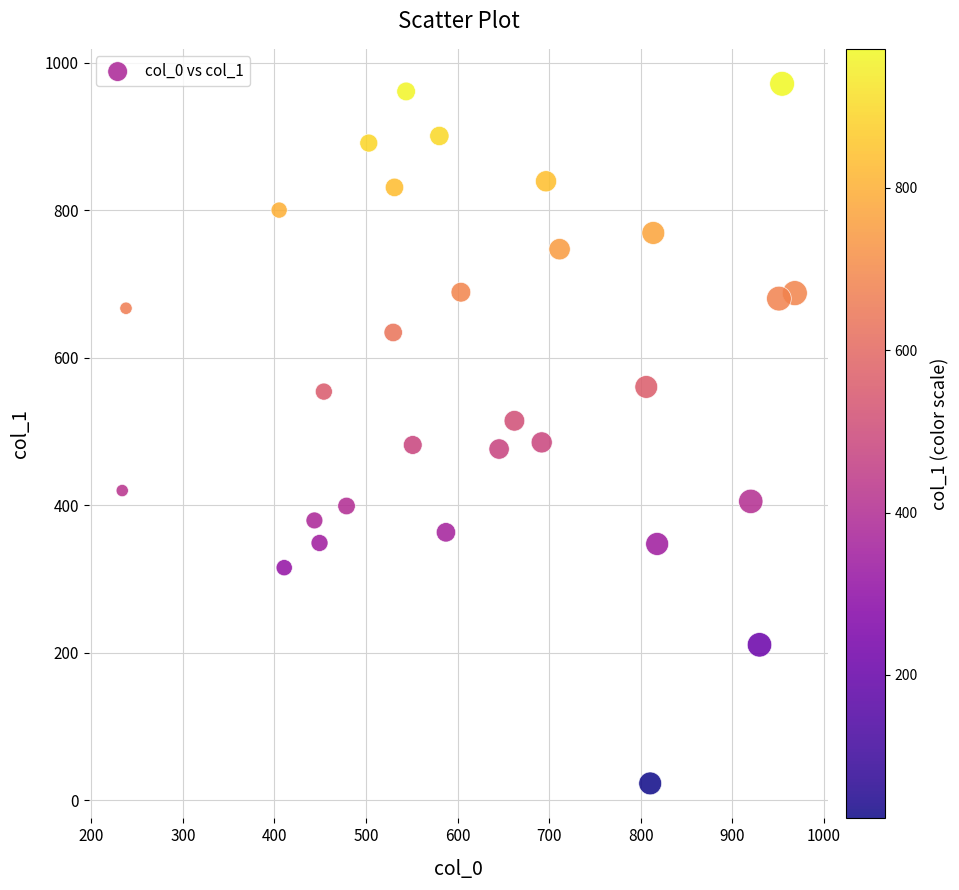

What is the range of X values (max minus min)?

734.8